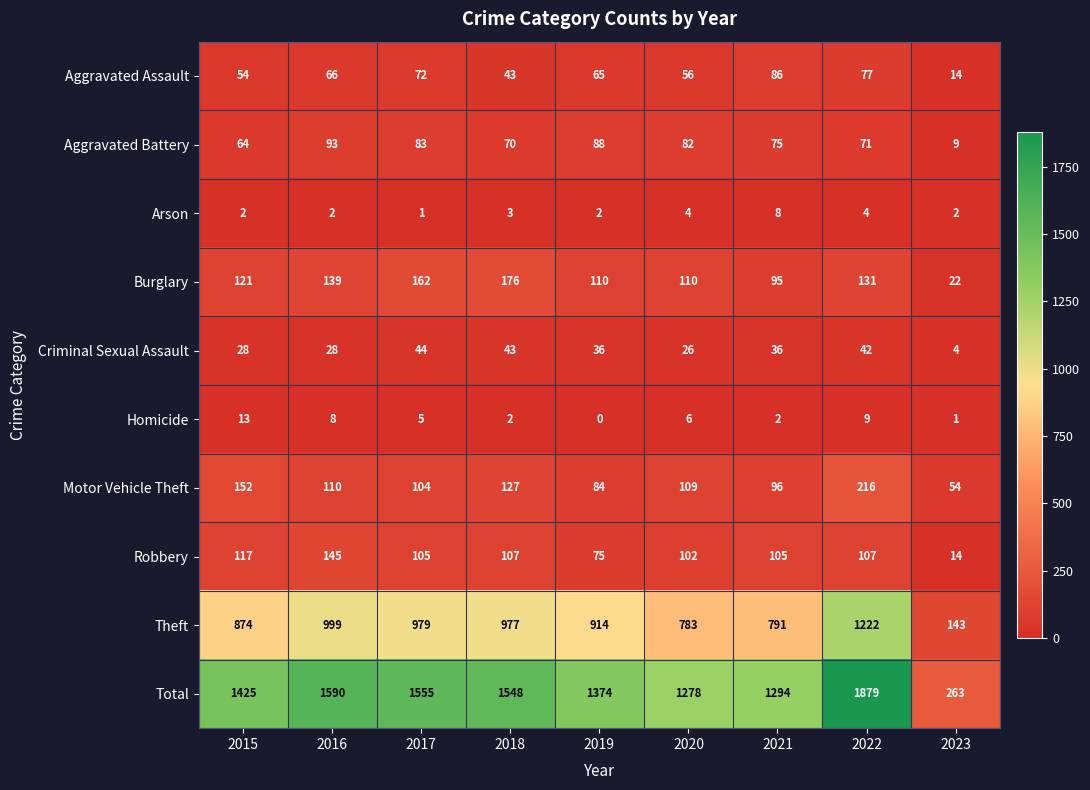

What is the difference between the maximum and minimum values in the Aggravated Assault series?

72